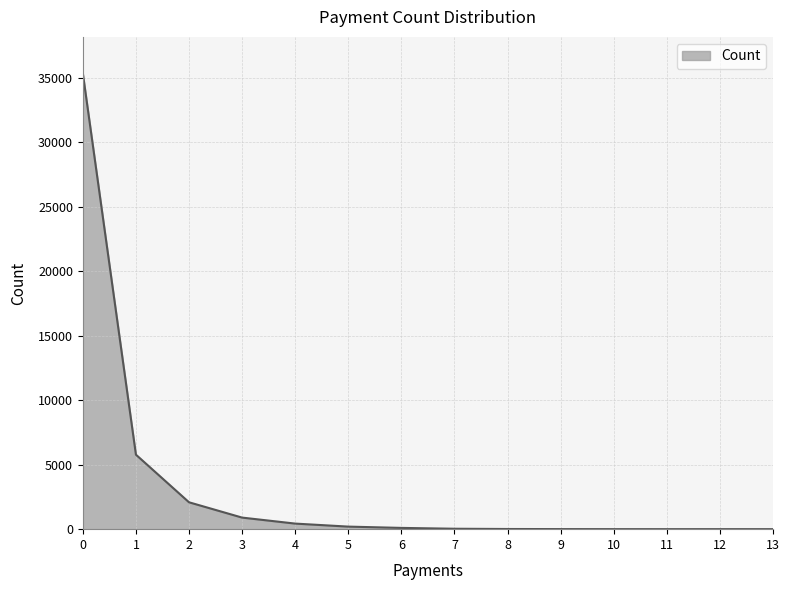

Reading left to right, extract all data points from this chart.

0=35341	1=5776	2=2084	3=897	4=432	5=198	6=98	7=33	8=13	9=6	10=3	11=1	12=2	13=1